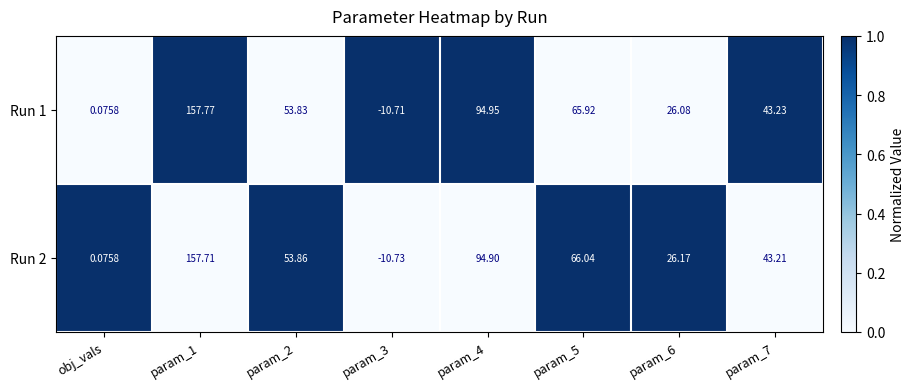

How many values in Run 1 are below zero?

1